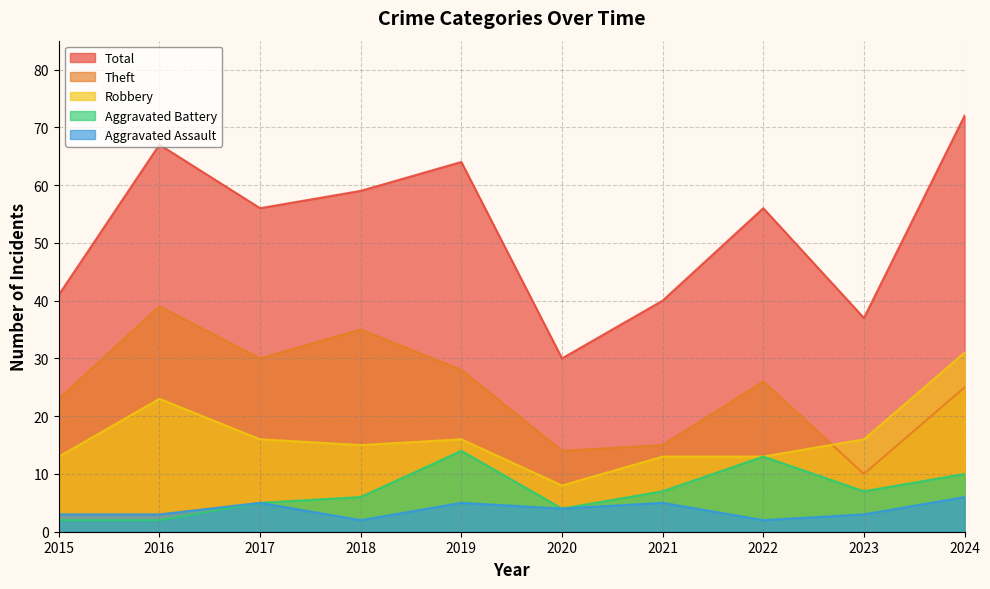

True or false: Robbery and Aggravated Assault intersect in this chart.

False